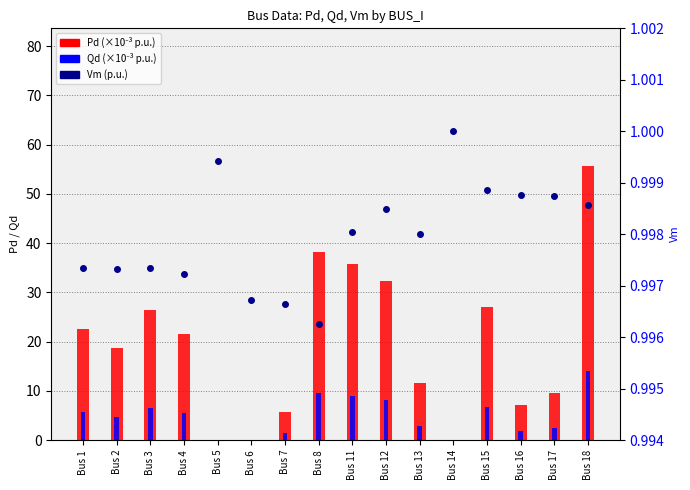

At Bus 16, list the series in order from largest to smallest.

Pd (×10⁻³), Qd (×10⁻³), Vm